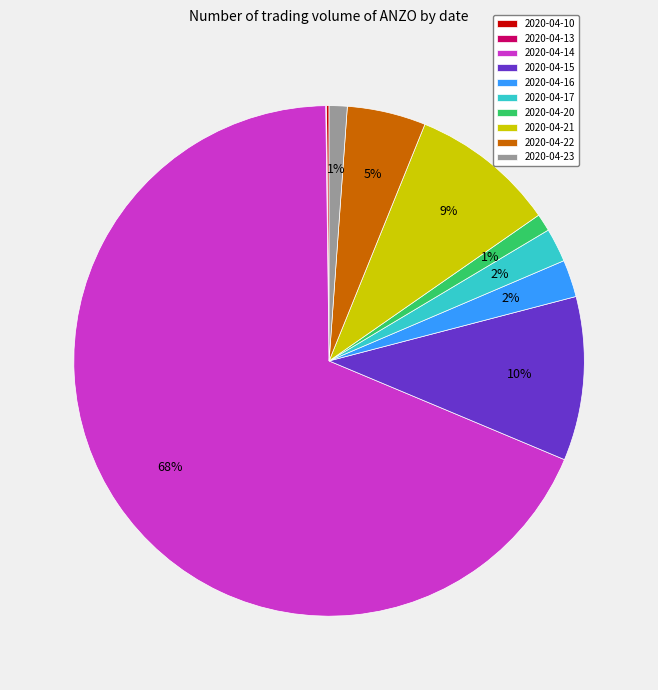

Is 2020-04-14 the majority of the pie?

Yes